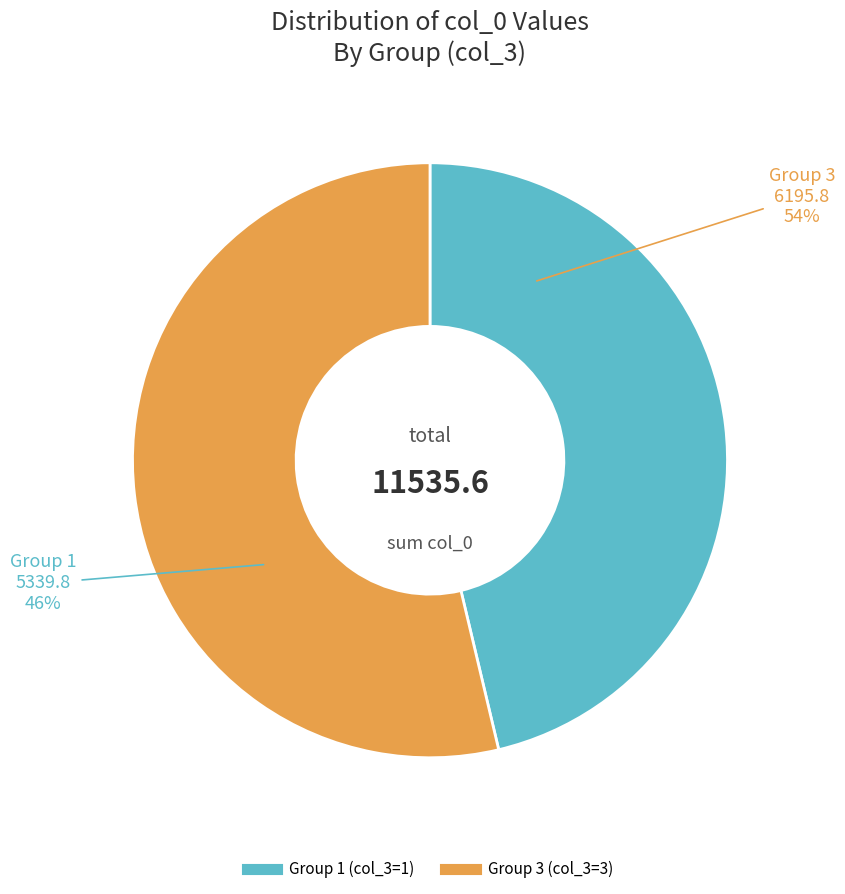

Is there any slice that represents more than half of the pie?

Yes